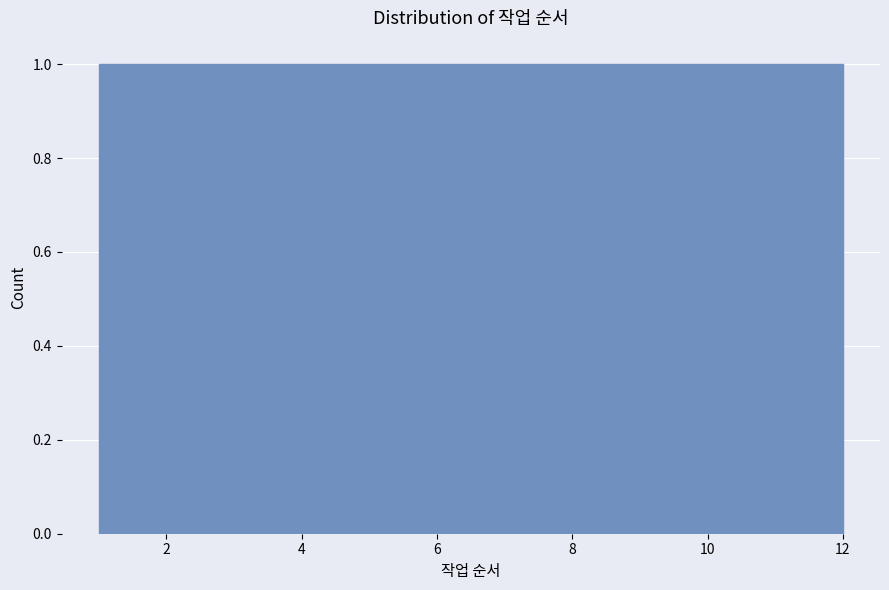

Reading left to right, list every bar in this chart as the range it spans on the x-axis followed by its height. Neither the bar edges nor the heights are printed on the chart, so give them approximately, as read against the axes.

1.0 to 2.0: 1
2.0 to 2.8: 1
2.8 to 3.8: 1
3.8 to 4.6: 1
4.6 to 5.6: 1
5.6 to 6.6: 1
6.6 to 7.4: 1
7.4 to 8.4: 1
8.4 to 9.2: 1
9.2 to 10.2: 1
10.2 to 11.0: 1
11.0 to 12.0: 1